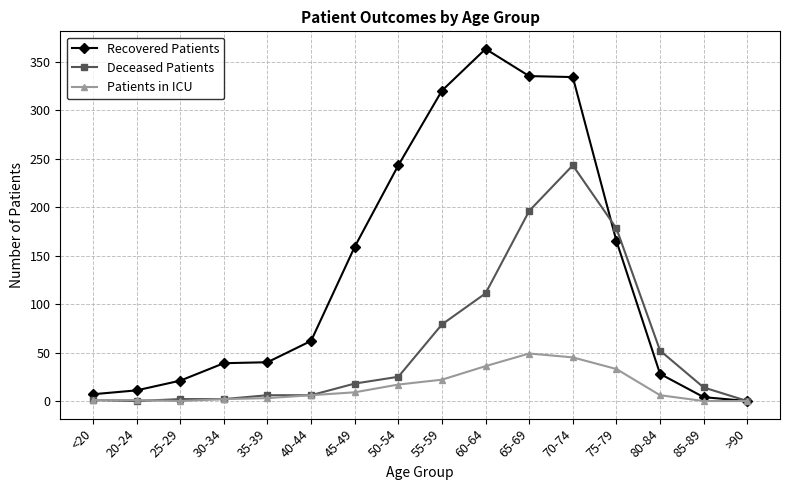

At which category is the sum across all series the highest?

70-74